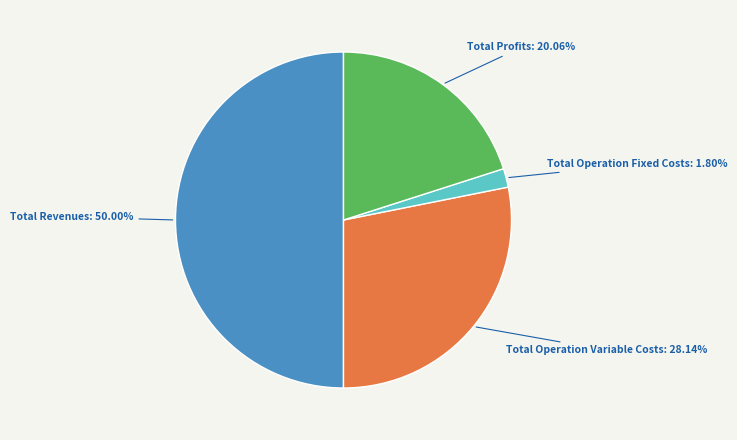

Combined, do Total Operation Variable Costs and Total Revenues account for over 50%?

Yes